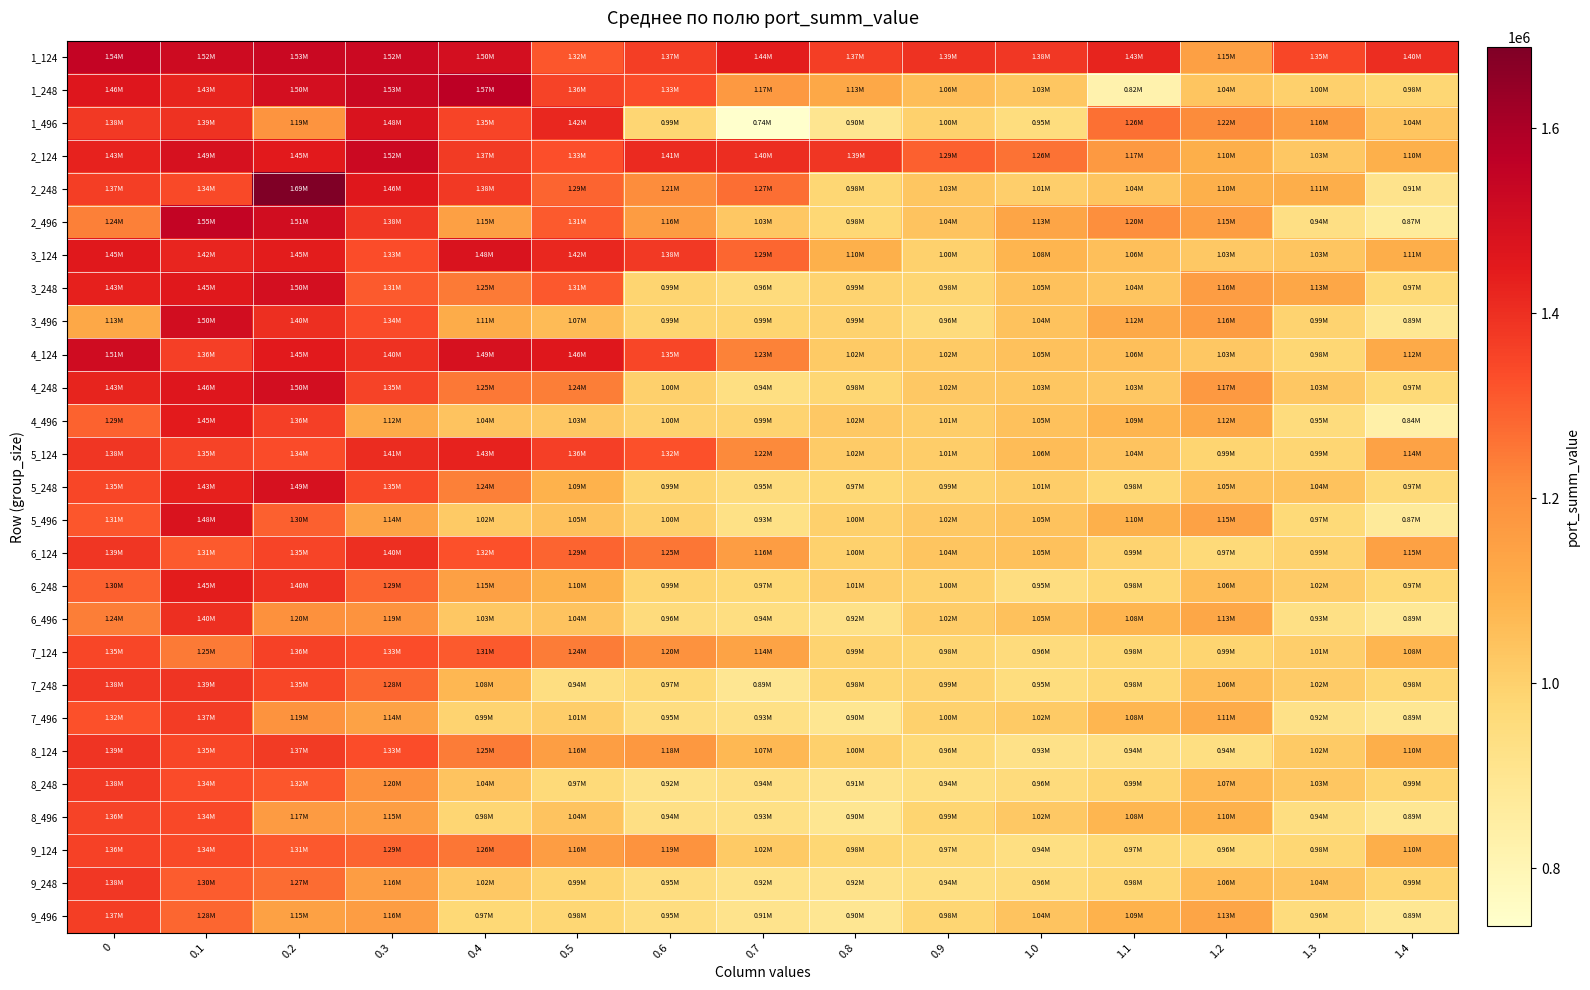

Reading left to right, extract all data points from this chart.

1_124: 0=1544011.3	0.1=1516411.5	0.2=1531509.5	0.3=1521832.8	0.4=1497371.0	0.5=1315153.6	0.6=1367803.8	0.7=1443529.8	0.8=1365822.3	0.9=1392773.2	1.0=1382023.7	1.1=1426349.5	1.2=1150293.5	1.3=1348918.1	1.4=1403335.1
1_248: 0=1462242.3	0.1=1425139.3	0.2=1497034.2	0.3=1530832.0	0.4=1565285.7	0.5=1356606.0	0.6=1332081.5	0.7=1173815.1	0.8=1125044.1	0.9=1059267.7	1.0=1031600.1	1.1=819611.1	1.2=1038023.5	1.3=1001952.1	1.4=982064.1
1_496: 0=1376350.6	0.1=1392948.9	0.2=1189038.0	0.3=1476274.6	0.4=1351604.6	0.5=1418432.9	0.6=985212.7	0.7=737619.3	0.8=901606.7	0.9=999774.7	1.0=952007.3	1.1=1264634.3	1.2=1215651.6	1.3=1162856.5	1.4=1037476.8
2_124: 0=1429466.3	0.1=1487987.3	0.2=1450360.5	0.3=1523344.5	0.4=1372388.6	0.5=1330976.6	0.6=1412010.4	0.7=1404396.5	0.8=1385053.3	0.9=1294502.6	1.0=1262175.0	1.1=1174667.4	1.2=1103535.3	1.3=1027807.5	1.4=1100733.6
2_248: 0=1367684.7	0.1=1340537.0	0.2=1687422.9	0.3=1459304.3	0.4=1376564.8	0.5=1287636.7	0.6=1211581.8	0.7=1269175.5	0.8=982415.3	0.9=1030944.9	1.0=1007751.9	1.1=1035413.8	1.2=1099320.2	1.3=1108633.2	1.4=914888.6
2_496: 0=1236872.0	0.1=1546896.0	0.2=1508977.6	0.3=1379724.0	0.4=1151531.9	0.5=1307703.9	0.6=1161444.0	0.7=1027024.1	0.8=977200.4	0.9=1039196.2	1.0=1132167.1	1.1=1202098.6	1.2=1154066.7	1.3=936766.9	1.4=870987.3
3_124: 0=1454638.9	0.1=1421180.6	0.2=1445378.6	0.3=1332353.7	0.4=1479167.0	0.5=1417819.2	0.6=1378427.5	0.7=1286214.5	0.8=1099846.9	0.9=999845.5	1.0=1082711.8	1.1=1055038.3	1.2=1025685.8	1.3=1034798.1	1.4=1107413.3
3_248: 0=1432709.2	0.1=1454462.4	0.2=1496551.5	0.3=1308827.8	0.4=1246713.1	0.5=1310067.0	0.6=987747.4	0.7=957041.6	0.8=990793.5	0.9=984073.4	1.0=1045589.3	1.1=1035756.1	1.2=1158178.7	1.3=1128017.9	1.4=968271.0
3_496: 0=1125978.0	0.1=1502691.9	0.2=1399341.0	0.3=1337261.4	0.4=1108794.3	0.5=1066015.6	0.6=989810.9	0.7=988850.9	0.8=994759.1	0.9=956811.3	1.0=1043933.2	1.1=1119767.0	1.2=1163351.4	1.3=992541.2	1.4=890611.0
4_124: 0=1509605.7	0.1=1362101.3	0.2=1450461.2	0.3=1396641.4	0.4=1488961.0	0.5=1457456.2	0.6=1348706.7	0.7=1231637.4	0.8=1020841.5	0.9=1022140.9	1.0=1045644.8	1.1=1055614.0	1.2=1027234.0	1.3=980445.1	1.4=1119595.9
4_248: 0=1425878.5	0.1=1464606.8	0.2=1501406.4	0.3=1353795.3	0.4=1249844.0	0.5=1238718.8	0.6=1002182.1	0.7=939373.7	0.8=981956.1	0.9=1023309.3	1.0=1031965.3	1.1=1027789.2	1.2=1173238.4	1.3=1030636.1	1.4=970176.5
4_496: 0=1290870.8	0.1=1448293.4	0.2=1363105.4	0.3=1115039.0	0.4=1039540.8	0.5=1029262.5	0.6=995381.6	0.7=991003.5	0.8=1024298.5	0.9=1010073.1	1.0=1047280.6	1.1=1086224.9	1.2=1124693.3	1.3=953319.2	1.4=836051.6
5_124: 0=1383338.3	0.1=1354644.1	0.2=1338235.4	0.3=1408230.9	0.4=1430185.7	0.5=1361203.0	0.6=1323894.0	0.7=1217917.2	0.8=1018228.1	0.9=1010956.9	1.0=1061165.7	1.1=1040659.4	1.2=987387.5	1.3=985733.9	1.4=1143524.9
5_248: 0=1348828.3	0.1=1433274.8	0.2=1489806.9	0.3=1345153.4	0.4=1235278.1	0.5=1091045.0	0.6=988101.1	0.7=952814.2	0.8=972538.8	0.9=991914.5	1.0=1010824.7	1.1=976742.1	1.2=1047929.8	1.3=1042212.5	1.4=967370.1
5_496: 0=1314466.4	0.1=1478024.4	0.2=1297609.3	0.3=1141773.5	0.4=1021650.3	0.5=1045884.9	0.6=1000037.2	0.7=929922.2	0.8=1001141.9	0.9=1024473.5	1.0=1045190.7	1.1=1098799.2	1.2=1145457.3	1.3=968769.0	1.4=873166.6
6_124: 0=1386016.4	0.1=1308874.0	0.2=1351227.3	0.3=1400891.5	0.4=1324681.1	0.5=1289191.3	0.6=1253563.8	0.7=1157184.5	0.8=999017.9	0.9=1037729.2	1.0=1047437.1	1.1=989979.4	1.2=965726.1	1.3=993525.9	1.4=1148787.3
6_248: 0=1297233.7	0.1=1445490.4	0.2=1397377.5	0.3=1290418.4	0.4=1150152.4	0.5=1095712.1	0.6=987410.0	0.7=972747.1	0.8=1005774.6	0.9=997595.0	1.0=946946.4	1.1=977814.6	1.2=1063051.2	1.3=1016012.8	1.4=971883.2
6_496: 0=1241603.4	0.1=1399948.6	0.2=1199952.3	0.3=1190336.1	0.4=1030692.9	0.5=1039604.2	0.6=957048.6	0.7=944791.6	0.8=924532.9	0.9=1015087.0	1.0=1046782.5	1.1=1084927.6	1.2=1129109.9	1.3=934002.8	1.4=885544.7
7_124: 0=1349657.3	0.1=1248760.9	0.2=1358294.3	0.3=1333198.4	0.4=1305616.5	0.5=1244098.3	0.6=1196208.9	0.7=1141685.6	0.8=993404.1	0.9=984967.5	1.0=957231.2	1.1=976650.1	1.2=987061.8	1.3=1005602.4	1.4=1080366.6
7_248: 0=1381279.8	0.1=1388474.0	0.2=1347149.3	0.3=1283447.9	0.4=1077857.8	0.5=942520.6	0.6=970299.6	0.7=894630.6	0.8=980676.0	0.9=993541.2	1.0=949263.8	1.1=976445.6	1.2=1062553.7	1.3=1018846.8	1.4=980291.9
7_496: 0=1324393.3	0.1=1369458.5	0.2=1190590.6	0.3=1142974.6	0.4=991769.4	0.5=1010119.1	0.6=947574.3	0.7=931701.1	0.8=899852.5	0.9=999450.6	1.0=1021703.9	1.1=1080260.9	1.2=1114655.5	1.3=924302.5	1.4=892263.4
8_124: 0=1389287.4	0.1=1348725.6	0.2=1374349.1	0.3=1334630.5	0.4=1245590.6	0.5=1156566.8	0.6=1176053.4	0.7=1073285.8	0.8=1001848.7	0.9=964248.7	1.0=925780.3	1.1=937599.2	1.2=938468.4	1.3=1021701.9	1.4=1102105.0
8_248: 0=1377016.7	0.1=1335369.2	0.2=1315685.6	0.3=1198395.6	0.4=1041527.1	0.5=965884.4	0.6=920205.8	0.7=935663.3	0.8=913873.6	0.9=940761.6	1.0=959959.9	1.1=989023.5	1.2=1072547.3	1.3=1032967.7	1.4=987660.4
8_496: 0=1355178.0	0.1=1344950.5	0.2=1166751.1	0.3=1153507.7	0.4=984708.6	0.5=1039020.9	0.6=937098.9	0.7=932510.9	0.8=900127.1	0.9=989236.6	1.0=1024875.4	1.1=1080440.2	1.2=1095041.5	1.3=944029.9	1.4=892263.4
9_124: 0=1359549.3	0.1=1339349.3	0.2=1310622.8	0.3=1288120.0	0.4=1256147.6	0.5=1160208.1	0.6=1192968.7	0.7=1020372.5	0.8=980624.0	0.9=965806.5	1.0=940626.3	1.1=967769.0	1.2=962854.4	1.3=980273.2	1.4=1103704.3
9_248: 0=1379915.8	0.1=1302090.1	0.2=1272444.9	0.3=1158896.5	0.4=1023806.1	0.5=987285.7	0.6=947951.5	0.7=921152.8	0.8=918445.3	0.9=939981.4	1.0=956267.5	1.1=981390.7	1.2=1064694.9	1.3=1039669.3	1.4=988442.3
9_496: 0=1367883.2	0.1=1284000.4	0.2=1148738.1	0.3=1158051.3	0.4=972639.0	0.5=980701.7	0.6=948654.6	0.7=913731.0	0.8=895553.2	0.9=984960.6	1.0=1039822.2	1.1=1090958.8	1.2=1133038.8	1.3=956249.1	1.4=892263.4